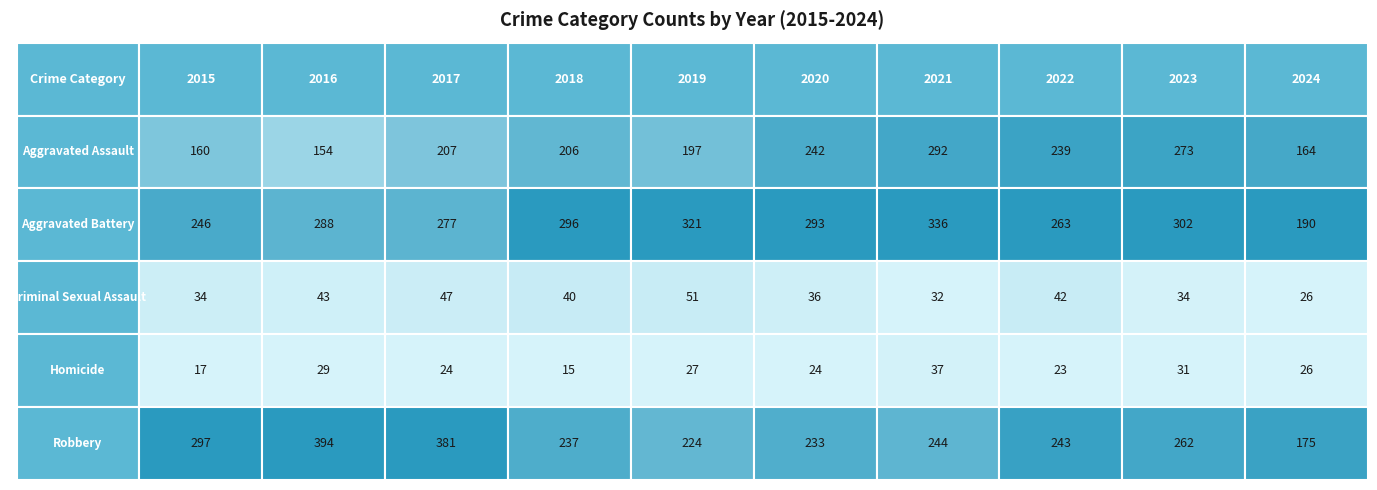

Where is Homicide nearest to the value 26?

2024